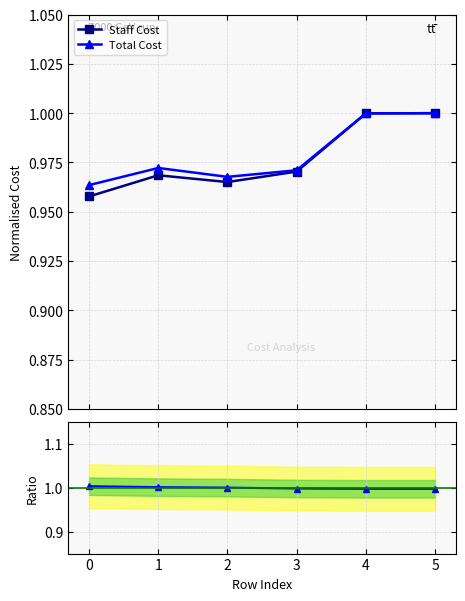

In Total Cost, how many points are lower than both neighbors (excluding endpoints)?

1